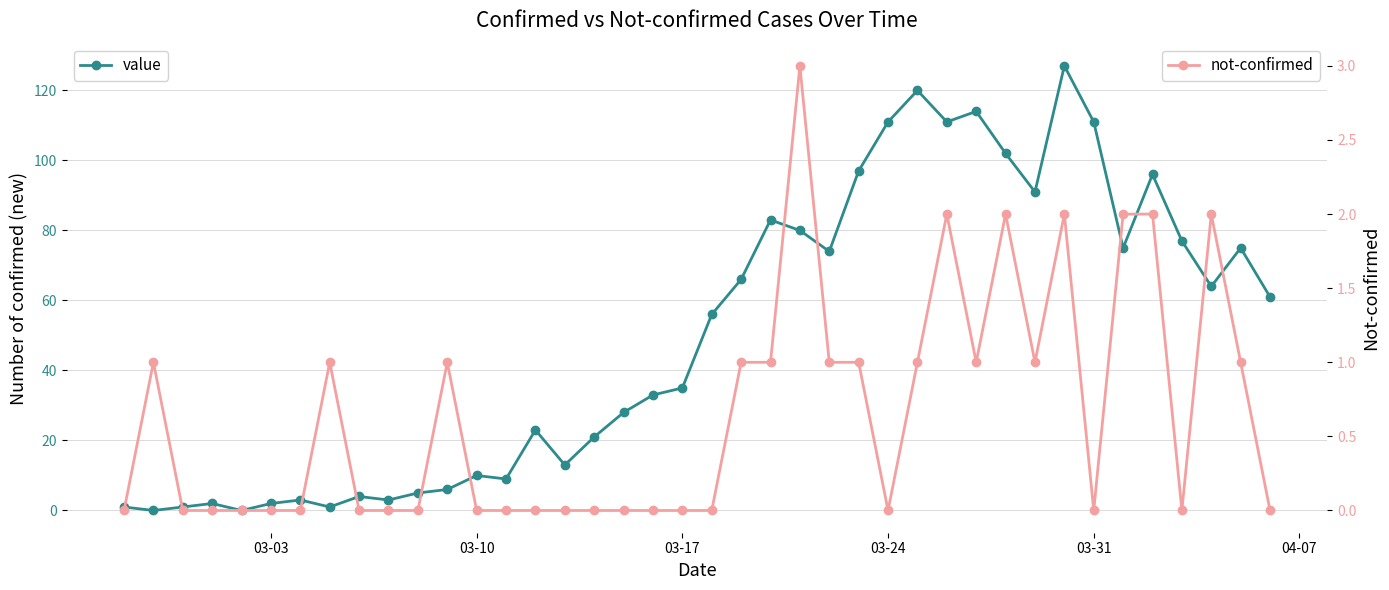

In value, how many points are higher than both neighbors (excluding endpoints)?

11